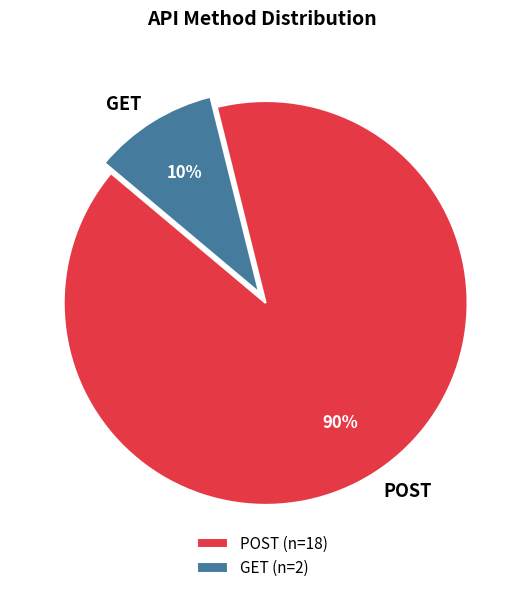

Is it true that GET is 15% of the pie?

False